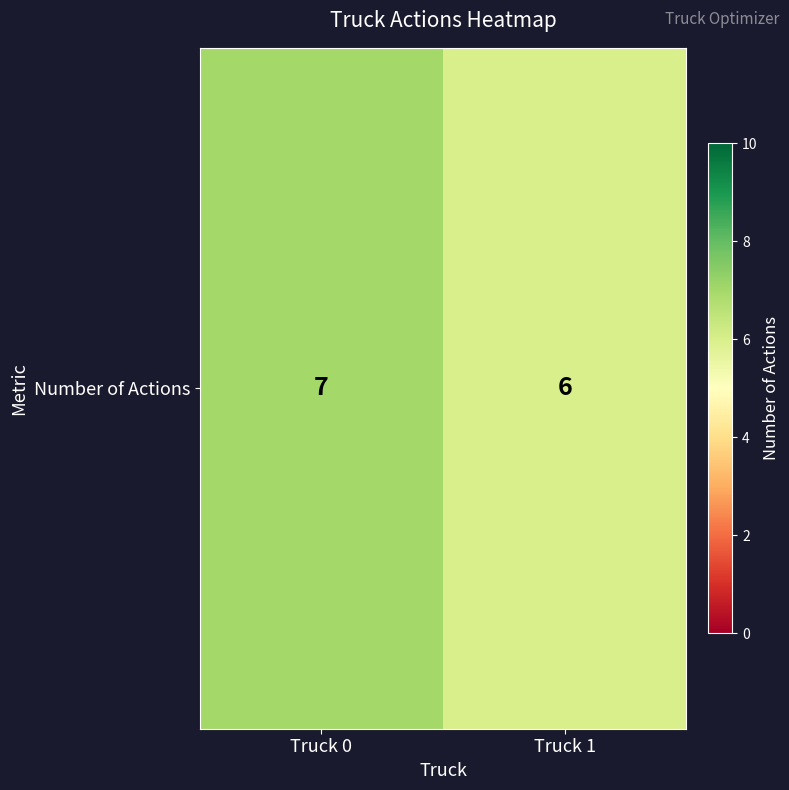

Reading right to left, transcribe all the data shown in this chart.

6	7